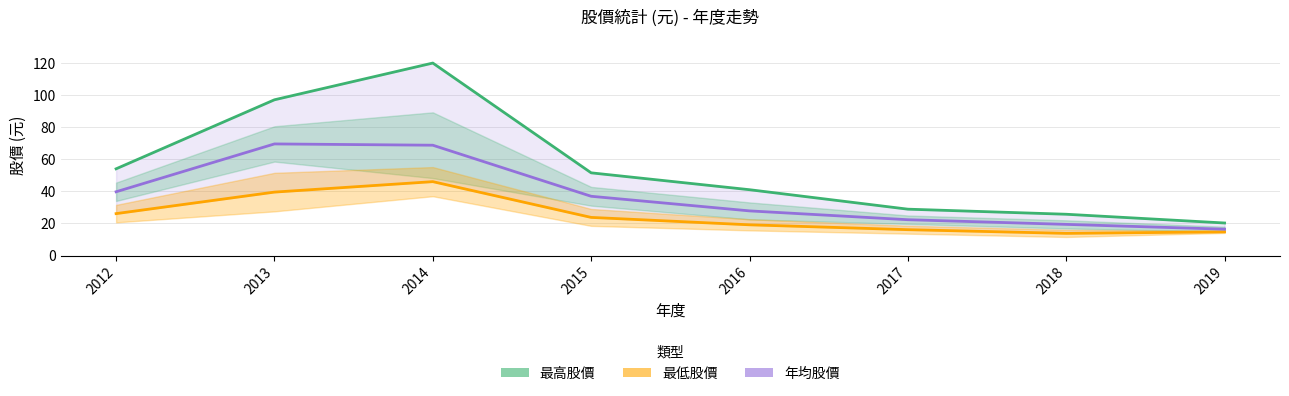

Between 2018 and 2016, which is larger?

2016